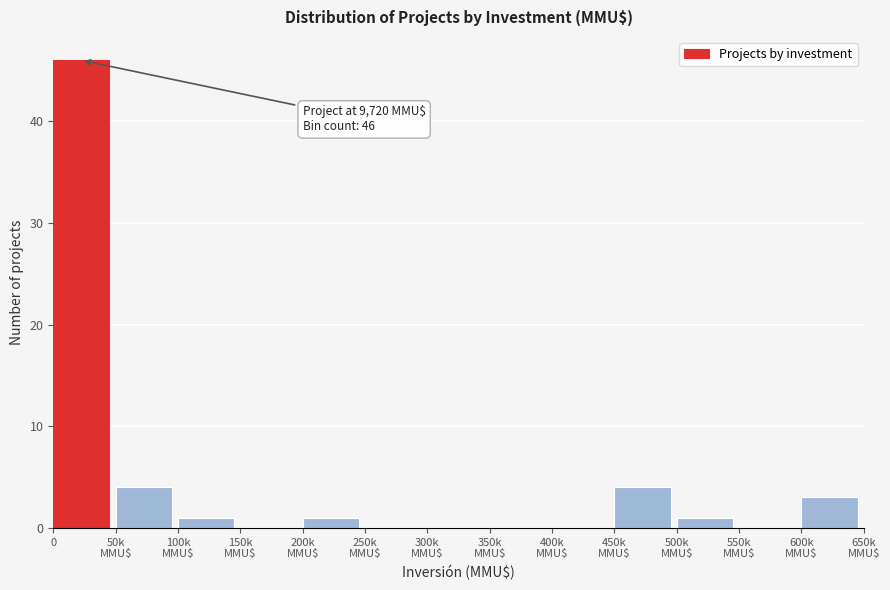

What is the sum of all values?

60